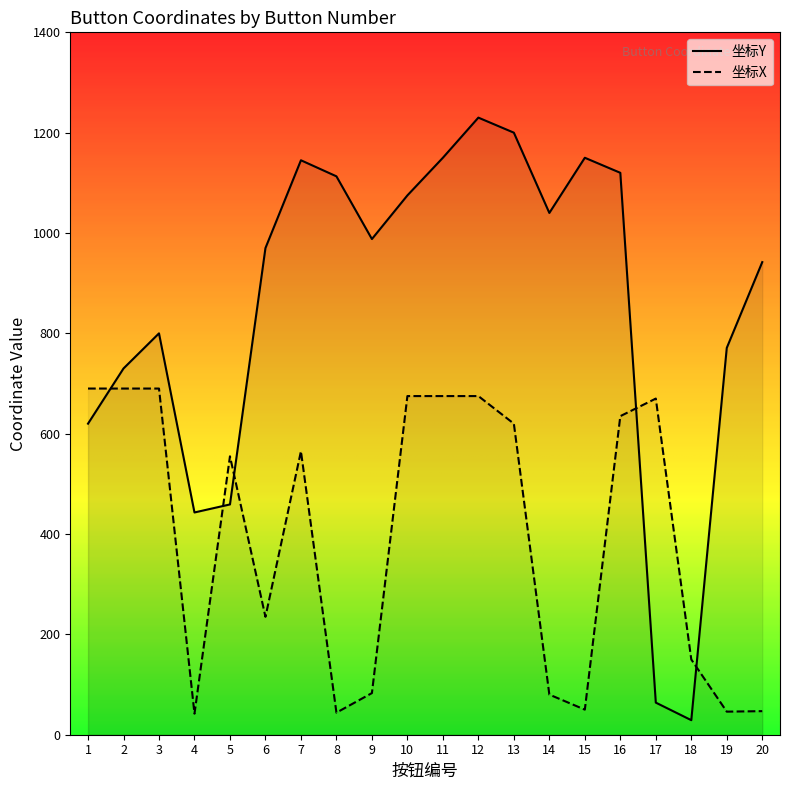

In 坐标Y, how many points are lower than both neighbors (excluding endpoints)?

4